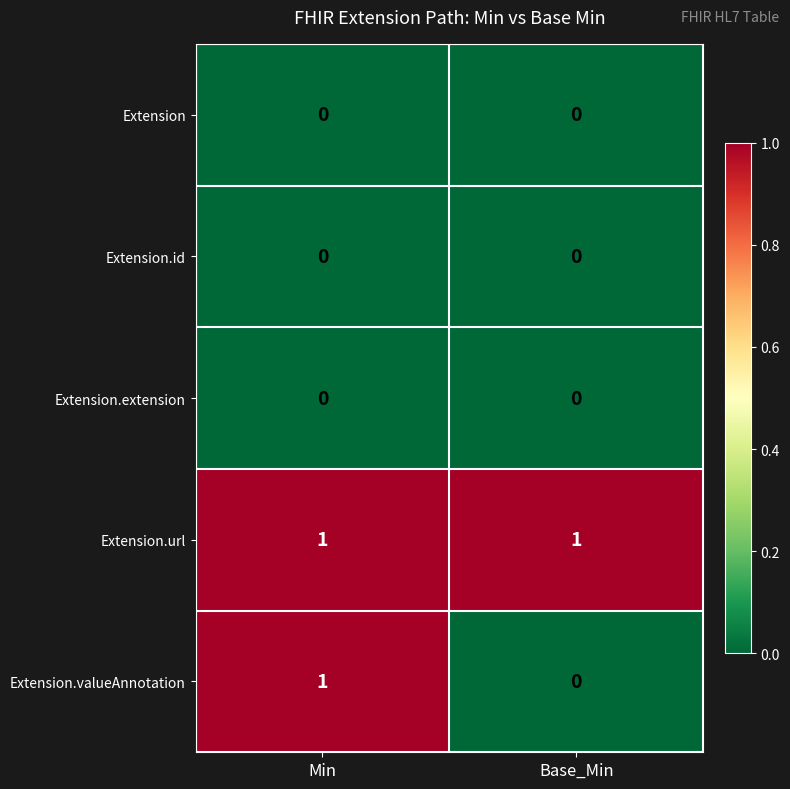

Which series has the largest total across all categories?

Extension.url